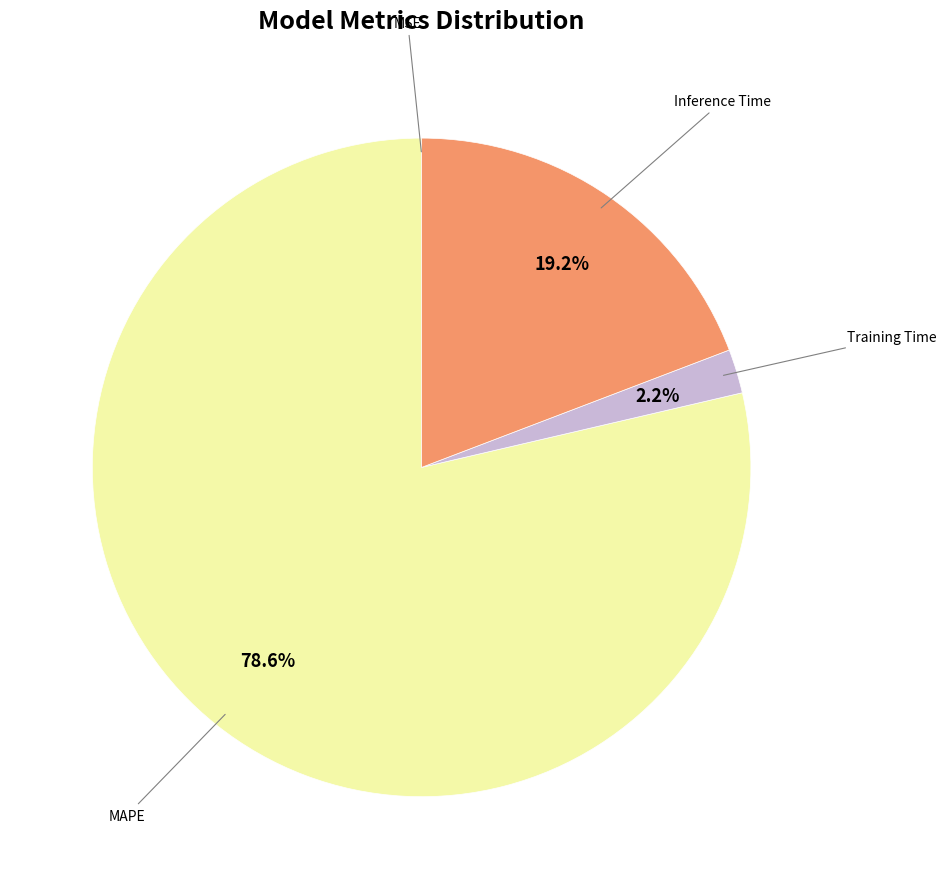

To the nearest percent, what percentage of the pie is MAPE?

79%